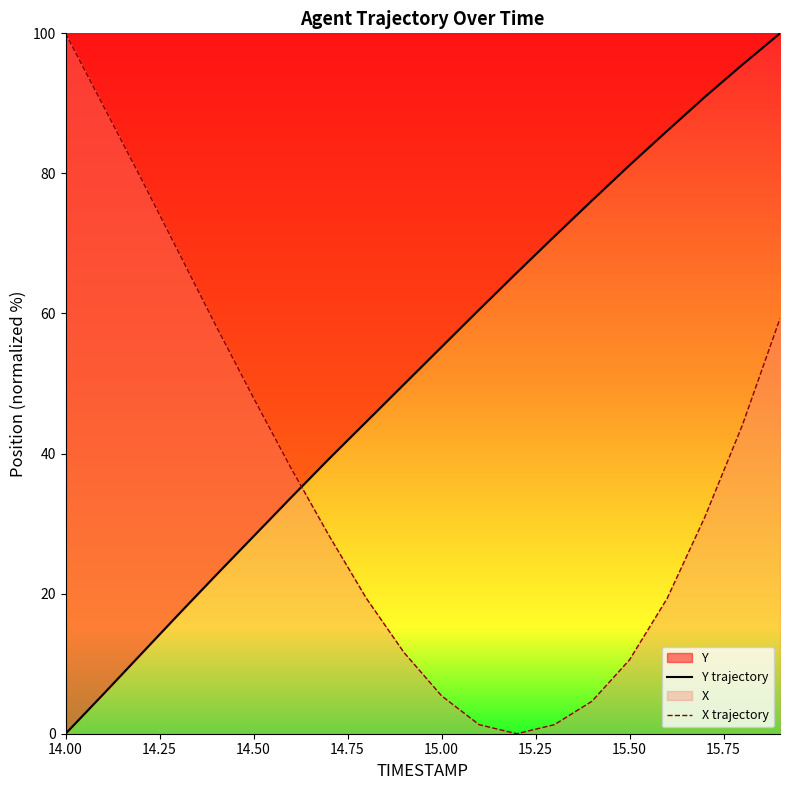

Is the value of X trajectory at 15.00 greater than the value of Y trajectory at 15.50?

No